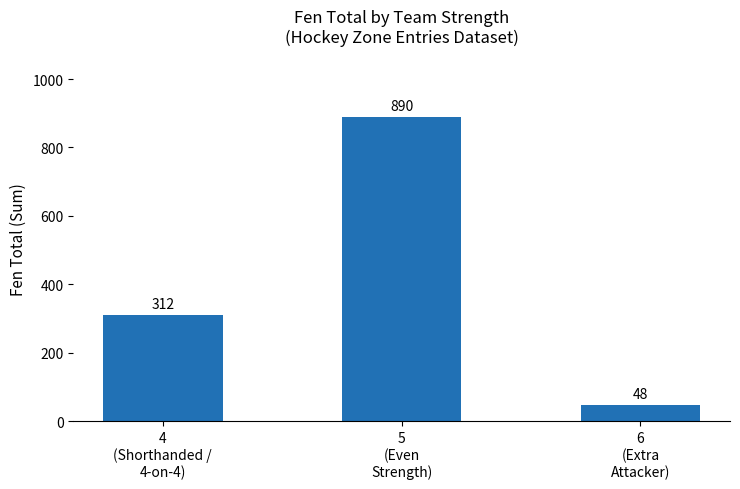

List the labels in order of value, largest first.

5
(Even
Strength), 4
(Shorthanded /
4-on-4), 6
(Extra
Attacker)